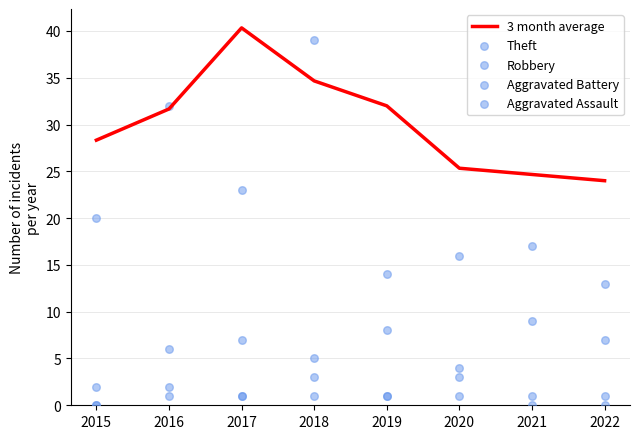

At which category is the sum across all series the highest?

2018